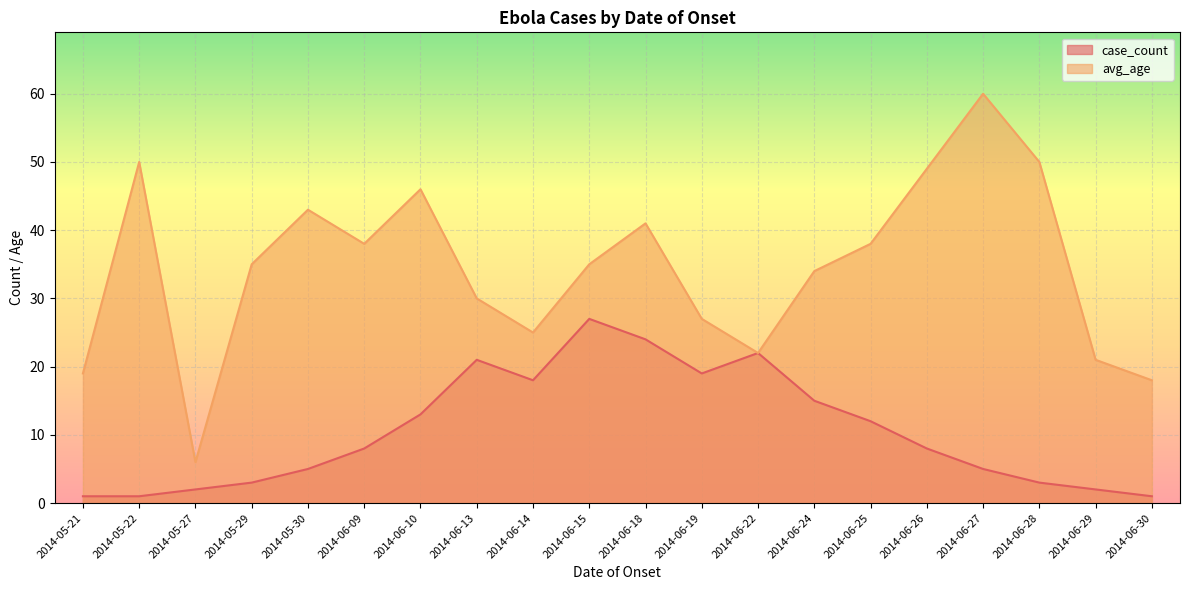

Count the number of data series in this chart.

2